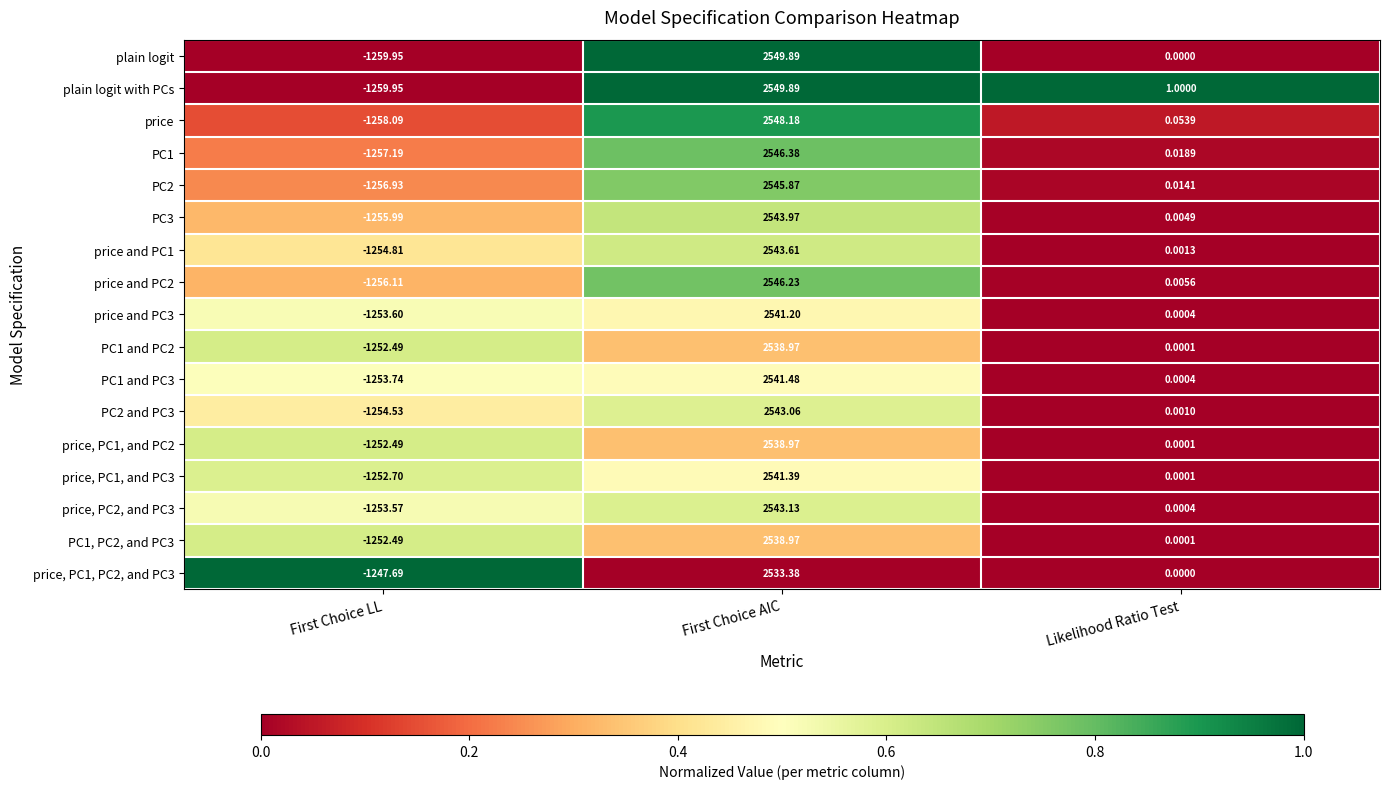

At which category is the sum across all series the highest?

First Choice AIC